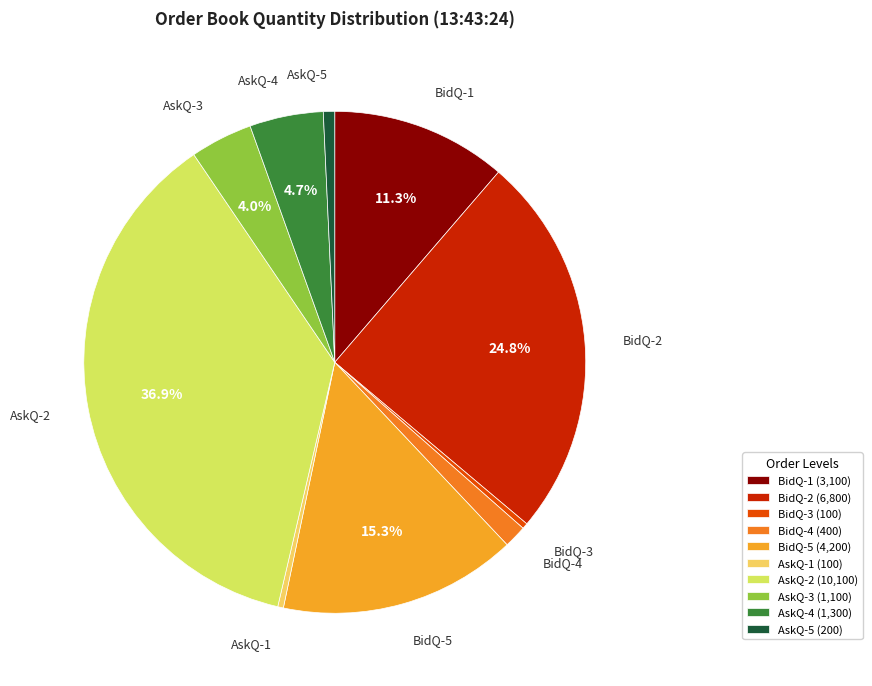

Is the sum of AskQ-1 (100) and AskQ-2 (10,100) greater than half?

No